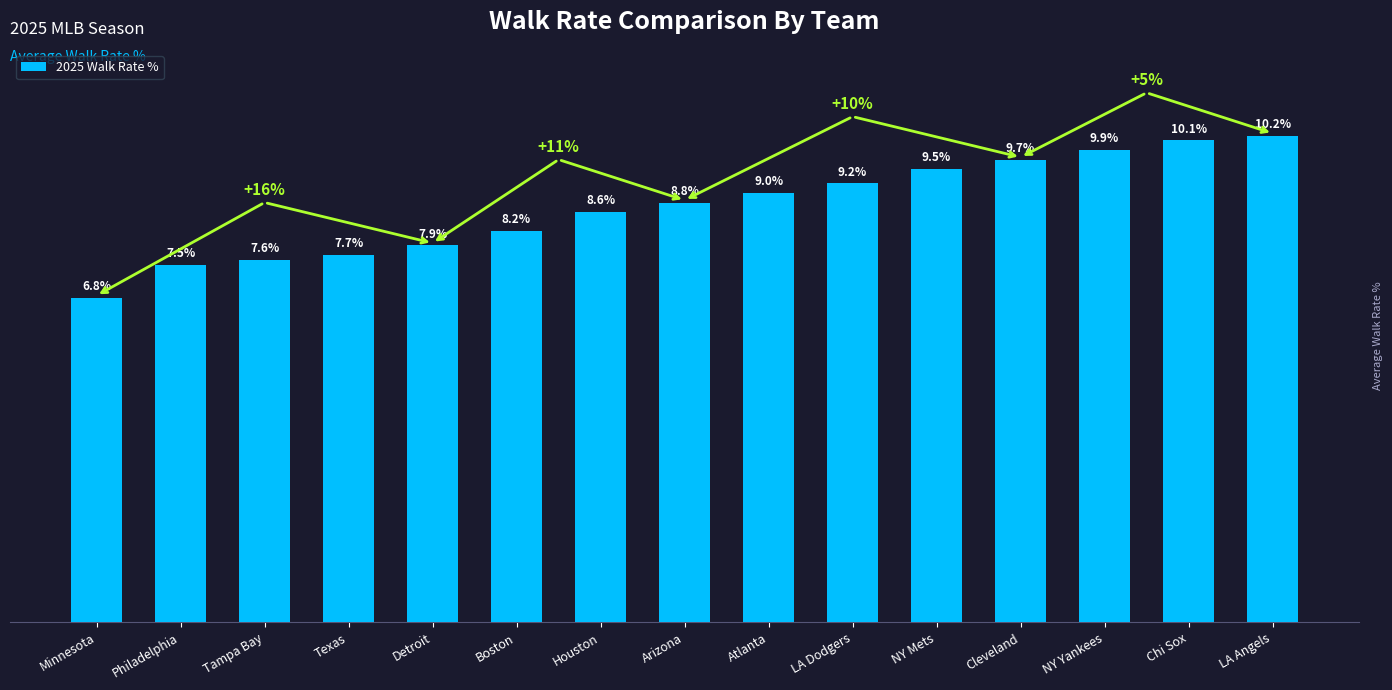

At which label is the value closest to 8?

Detroit